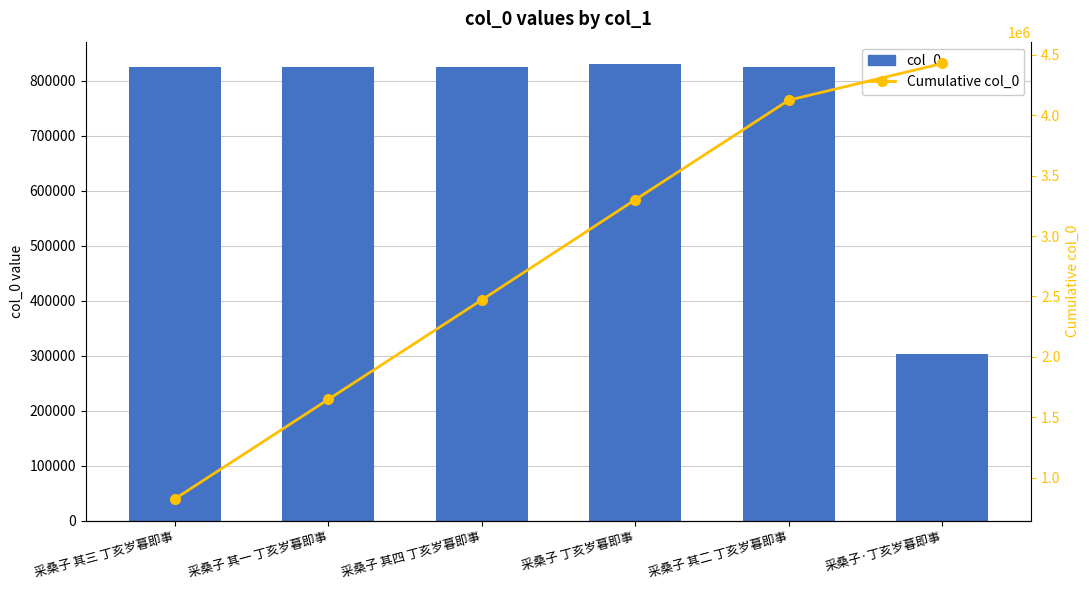

What is the spread (max minus min) of values at 采桑子·丁亥岁暮即事?

4125217